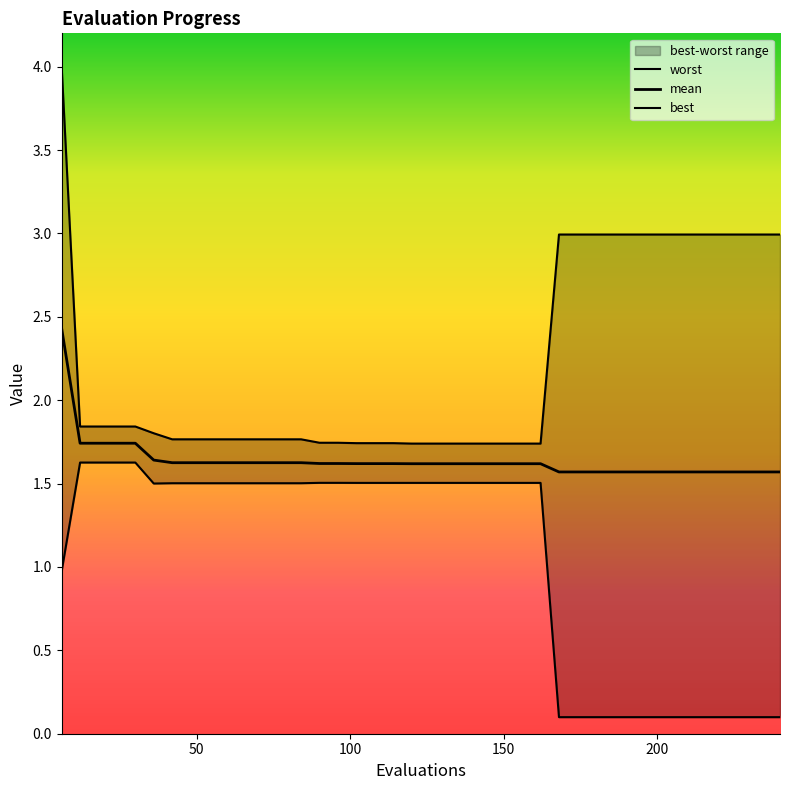

Reading left to right, what are all the values shown in this chart?

worst: 4.0	1.8	1.8	1.8	1.8	1.8	1.8	1.8	1.8	1.8	1.8	1.8	1.8	1.8	1.7	1.7	1.7	1.7	1.7	1.7	1.7	1.7	1.7	1.7	1.7	1.7	1.7	3.0	3.0	3.0	3.0	3.0	3.0	3.0	3.0	3.0	3.0	3.0	3.0	3.0
mean: 2.4	1.7	1.7	1.7	1.7	1.6	1.6	1.6	1.6	1.6	1.6	1.6	1.6	1.6	1.6	1.6	1.6	1.6	1.6	1.6	1.6	1.6	1.6	1.6	1.6	1.6	1.6	1.6	1.6	1.6	1.6	1.6	1.6	1.6	1.6	1.6	1.6	1.6	1.6	1.6
best: 1.0	1.6	1.6	1.6	1.6	1.5	1.5	1.5	1.5	1.5	1.5	1.5	1.5	1.5	1.5	1.5	1.5	1.5	1.5	1.5	1.5	1.5	1.5	1.5	1.5	1.5	1.5	0.1	0.1	0.1	0.1	0.1	0.1	0.1	0.1	0.1	0.1	0.1	0.1	0.1